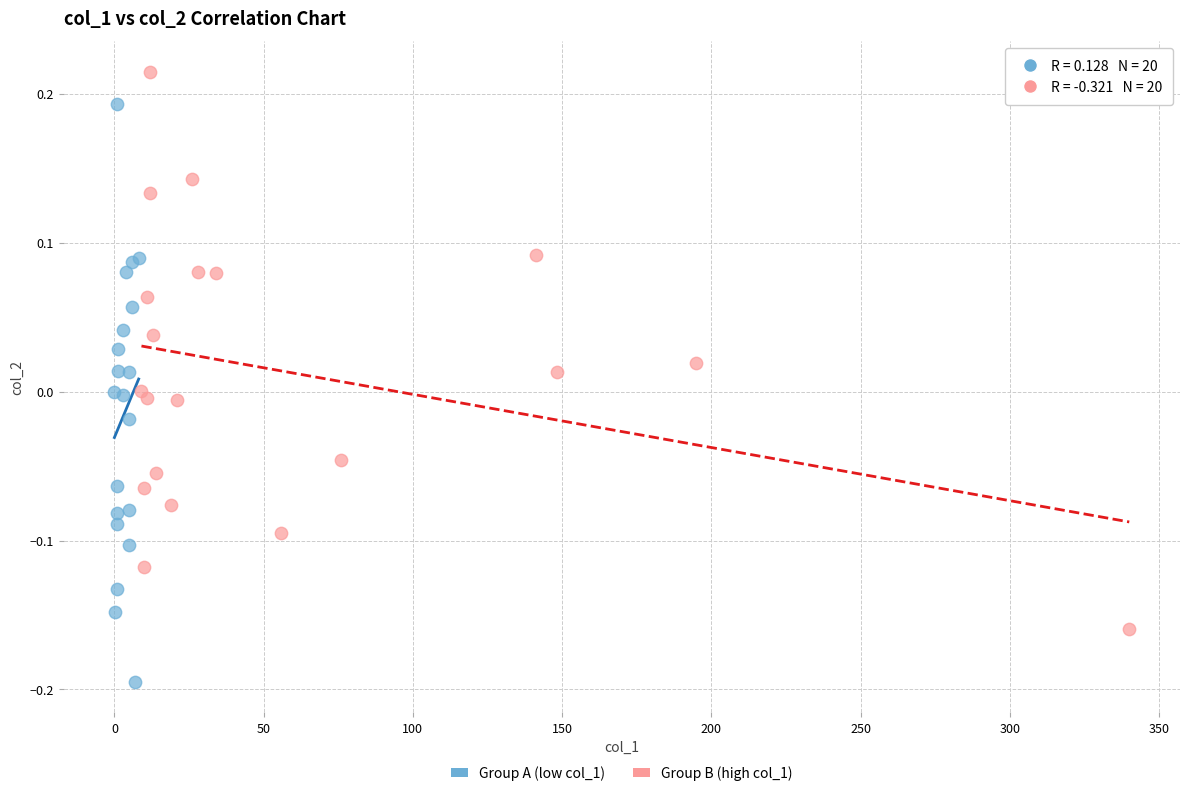

Which series contains the lowest Y value?

Group A (low col_1)